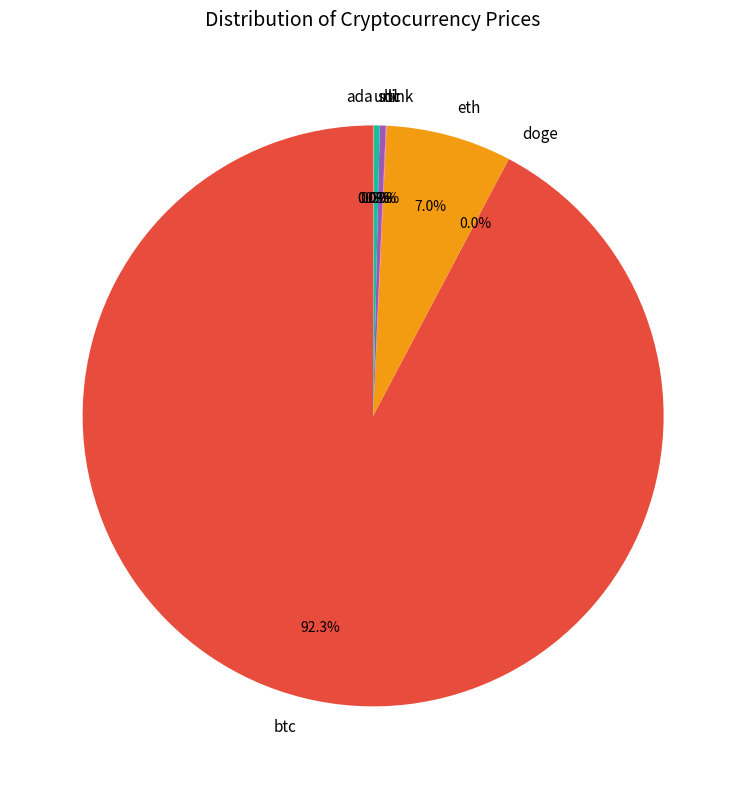

What is the largest slice in the pie chart?

btc